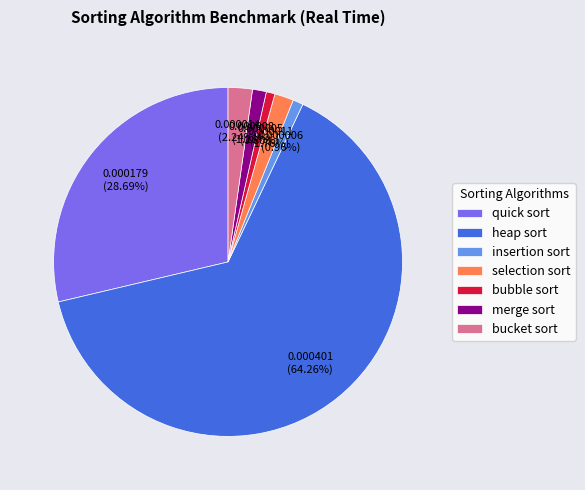

Is the sum of selection sort and merge sort greater than half?

No